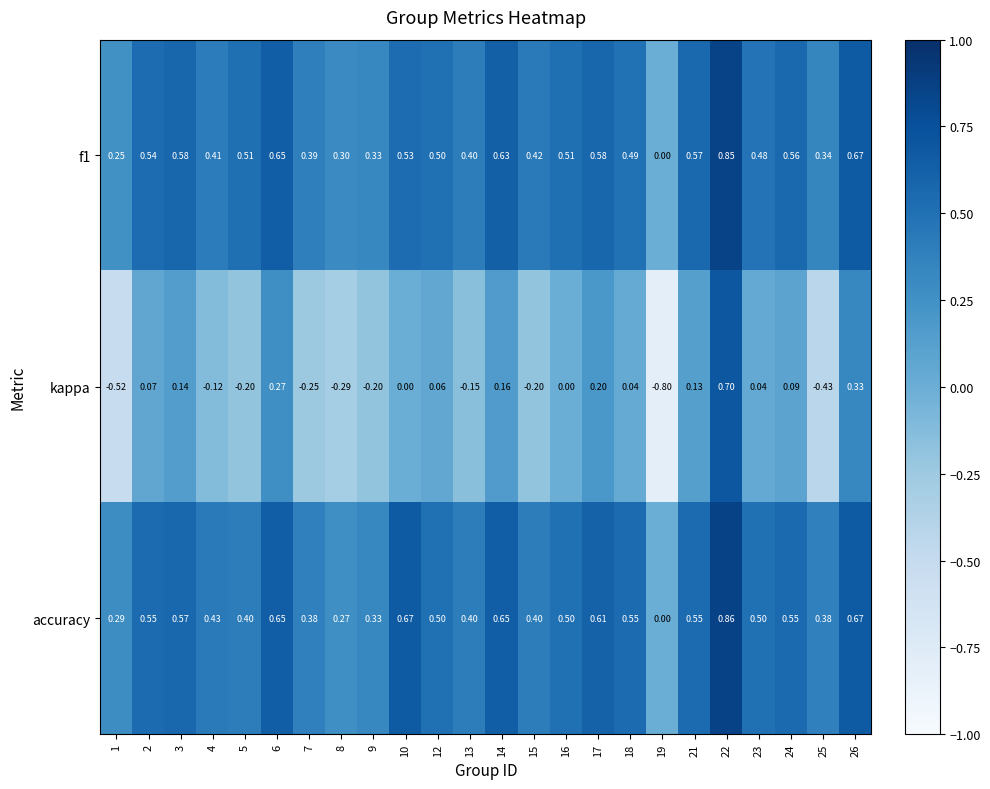

Which series has the largest total across all categories?

accuracy